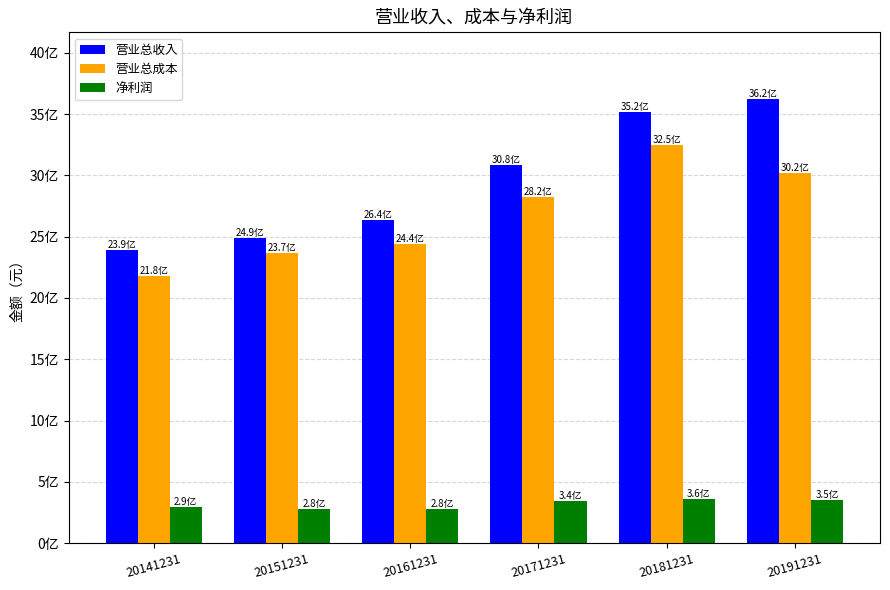

What are all the series names shown in the legend?

营业总收入, 营业总成本, 净利润